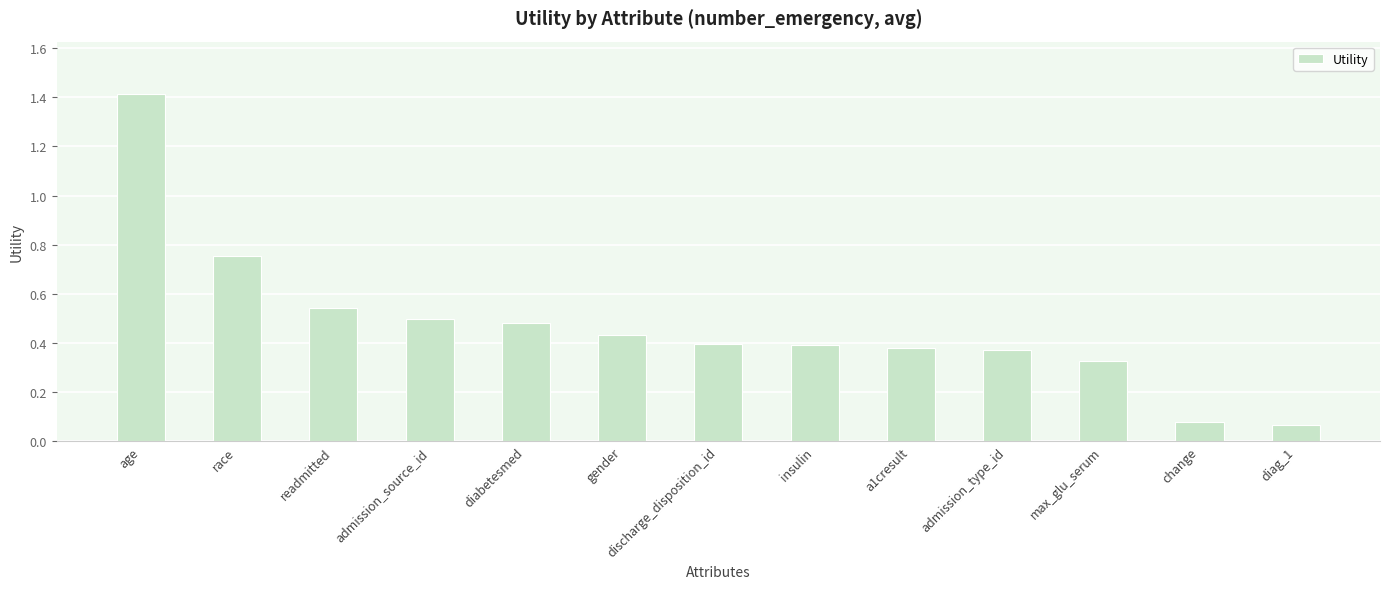

What is the sum of all values?

6.1